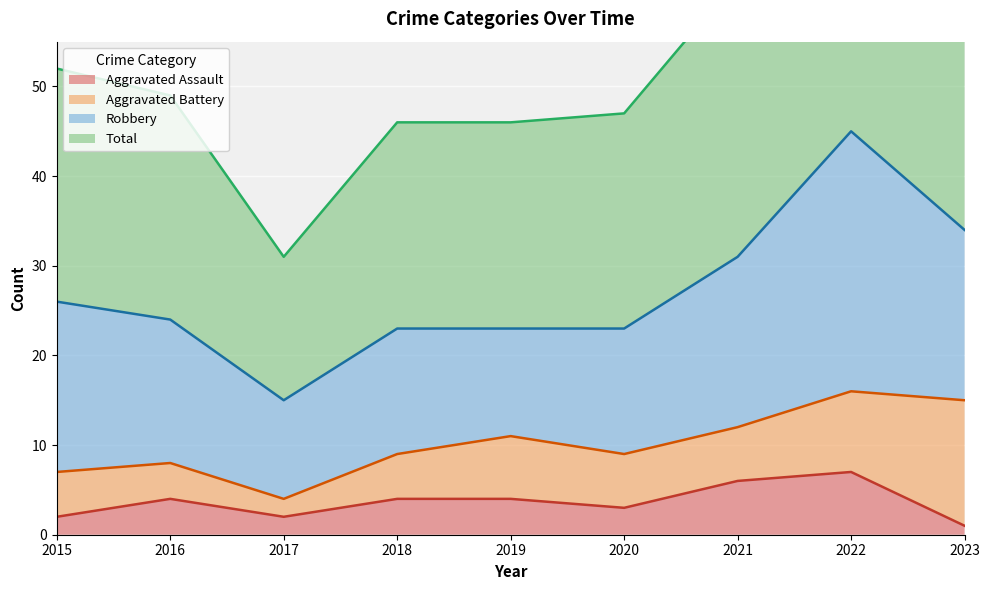

What is the difference between the maximum and minimum values in the Aggravated Assault series?

6